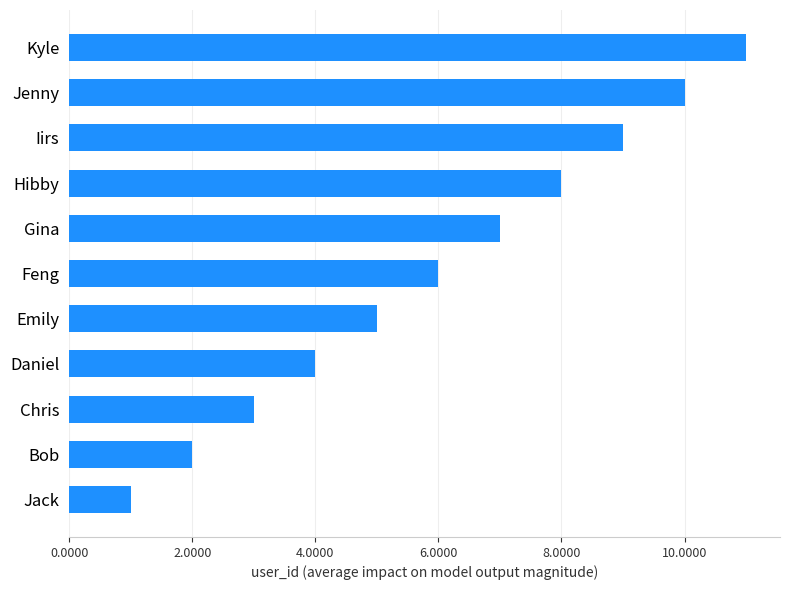

Does the chart contain any negative values?

No